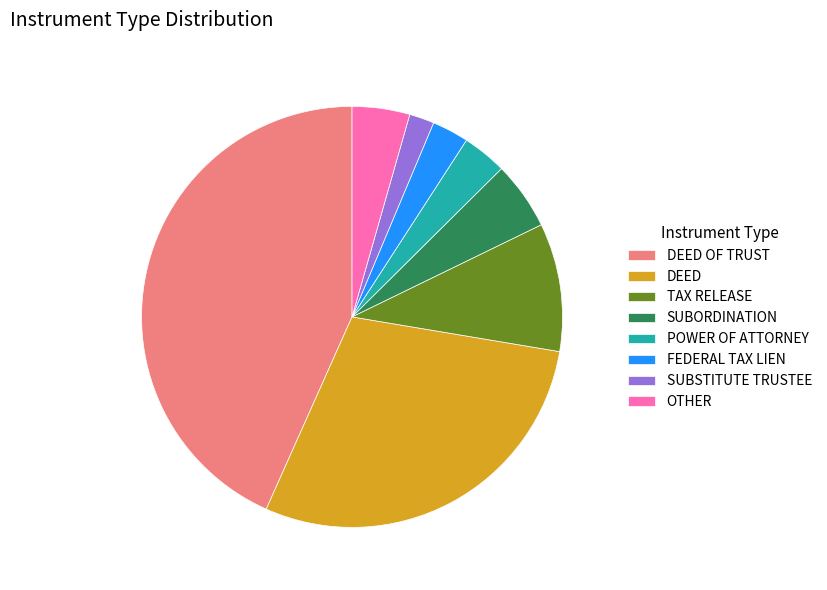

The POWER OF ATTORNEY slice represents 3% of the pie. True or false?

True